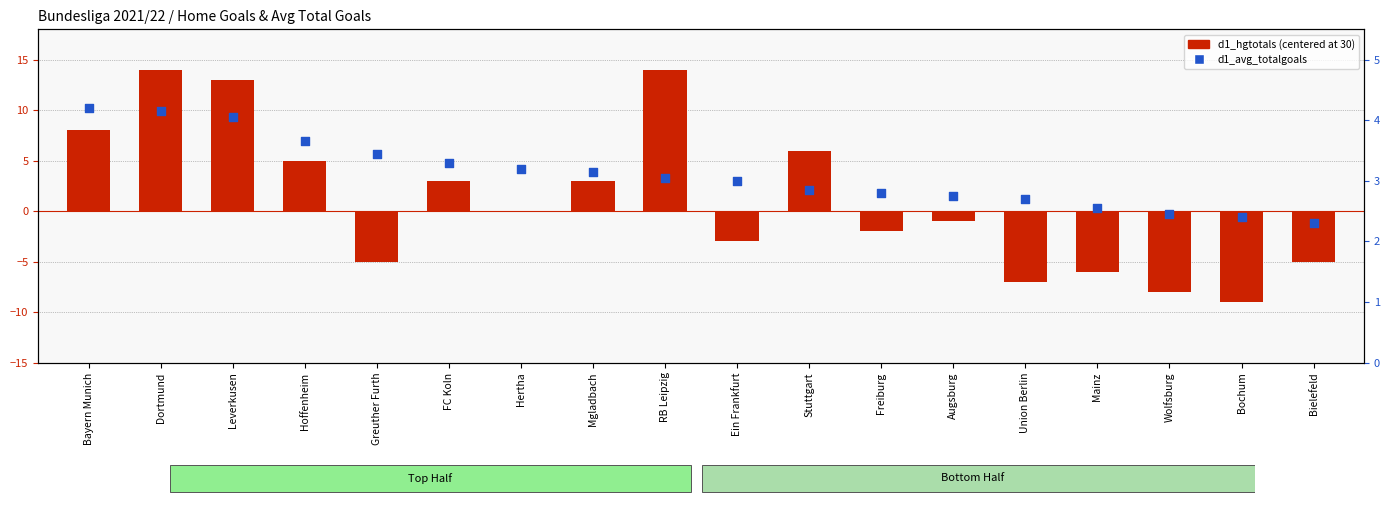

At which category is the sum across all series the highest?

Dortmund